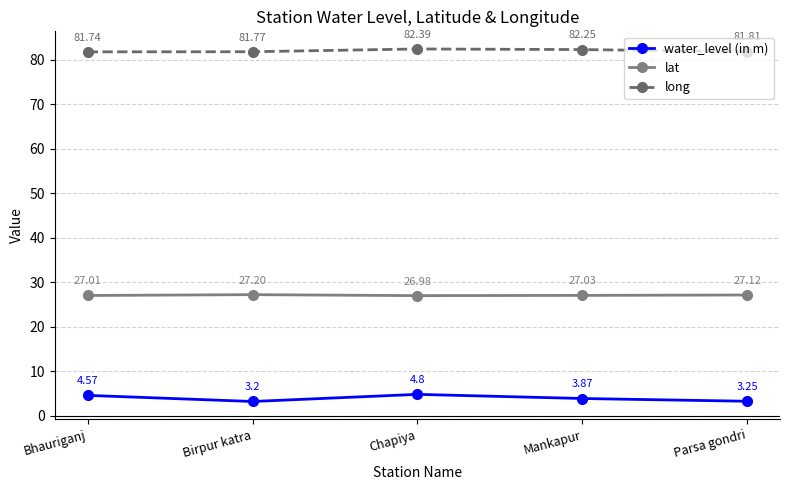

The value of lat at Mankapur is 27.0. True or false?

True